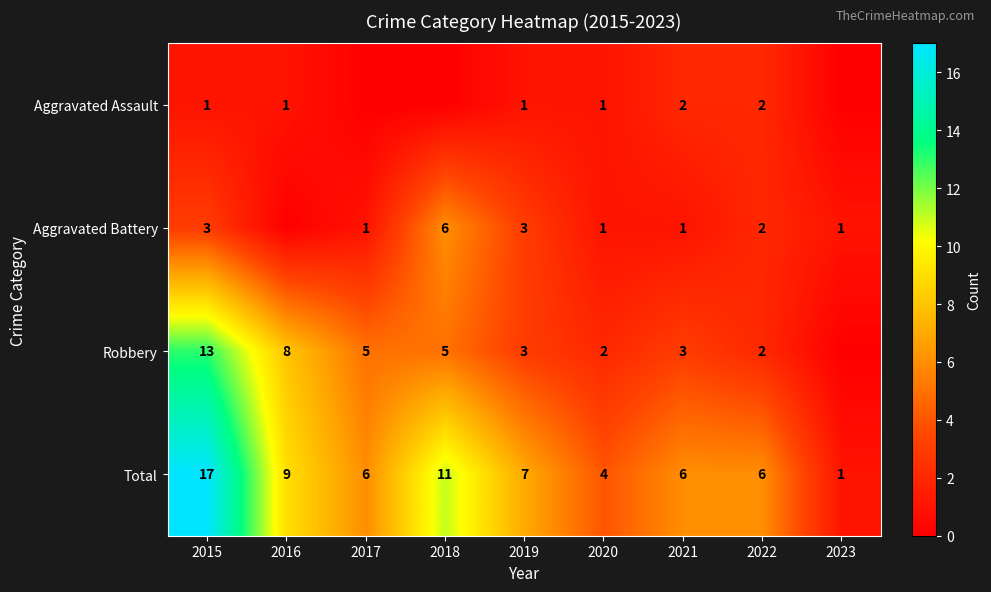

Read the Total value at 2018, to the nearest 5.

10